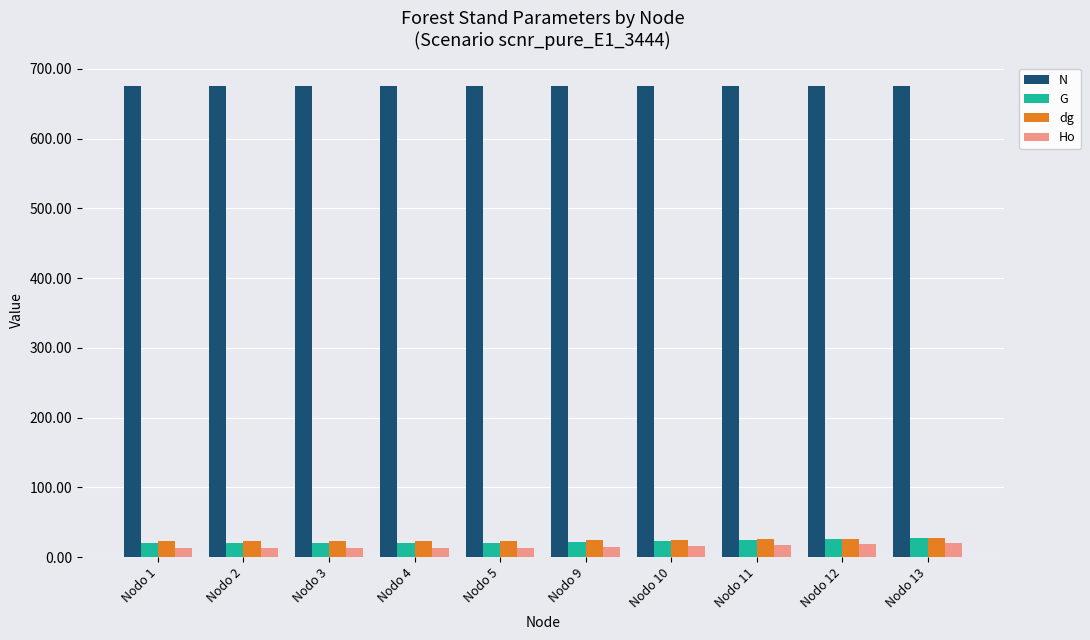

What is the lowest value of the dg series?

22.8